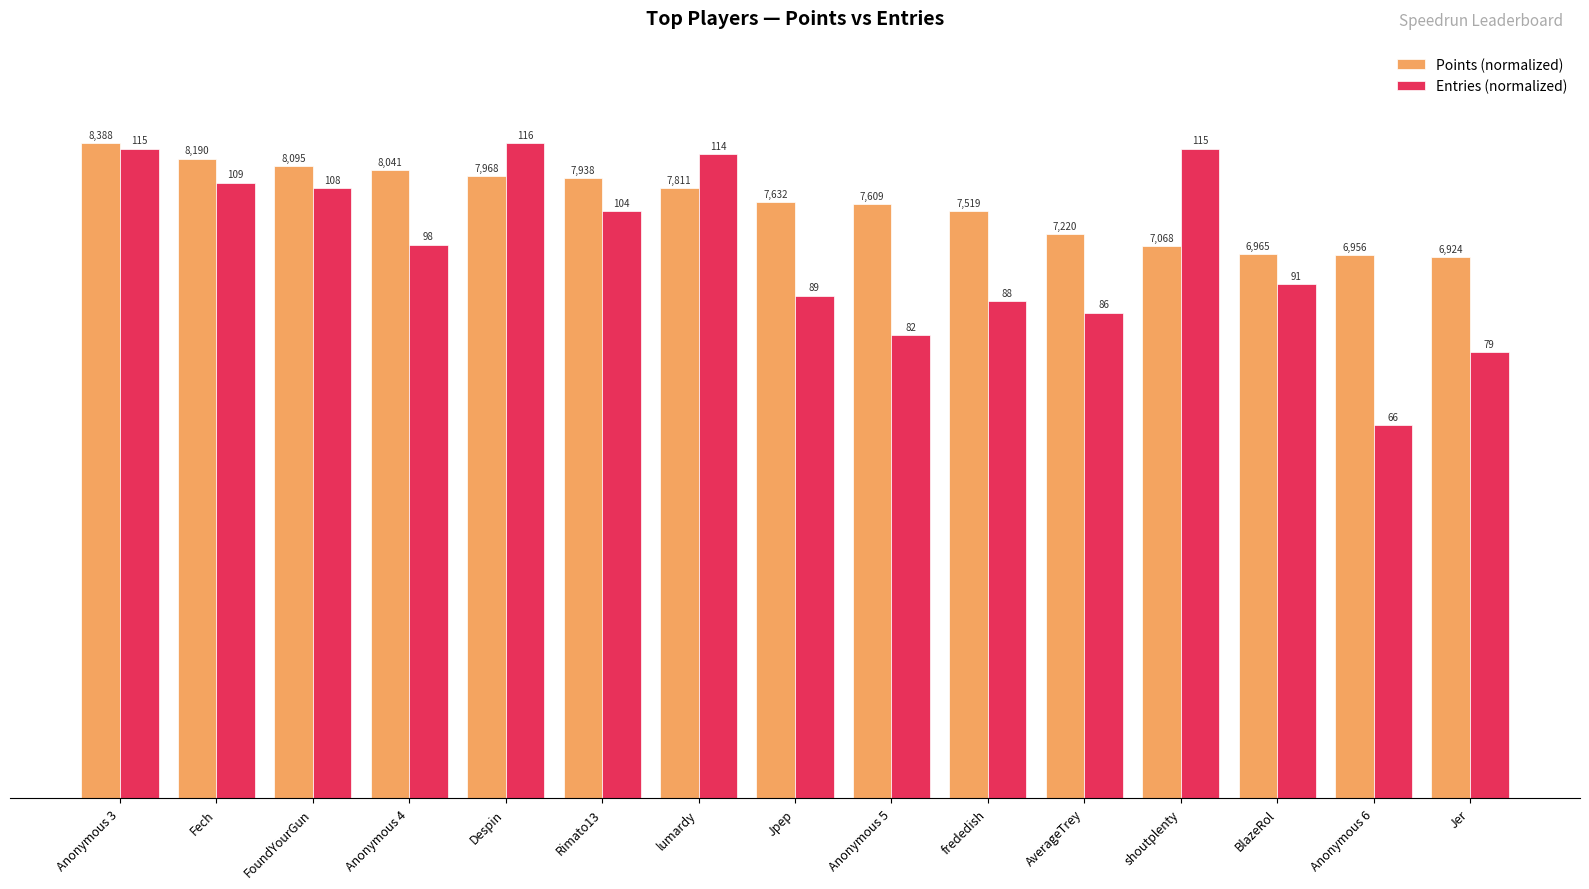

What is the highest value of the Entries (normalized) series?

100.0